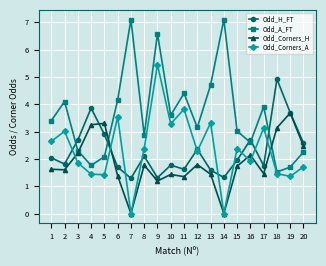

How many intersections are there between Odd_A_FT and Odd_H_FT?

5